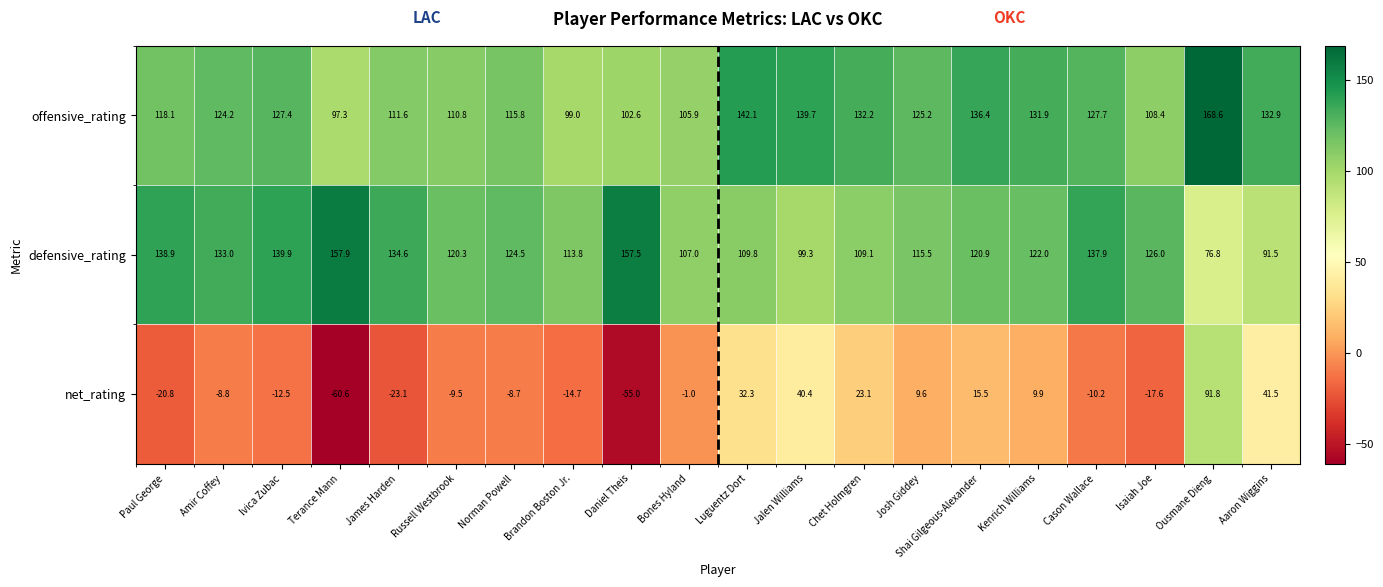

The value of net_rating at Josh Giddey is 13.5. True or false?

False